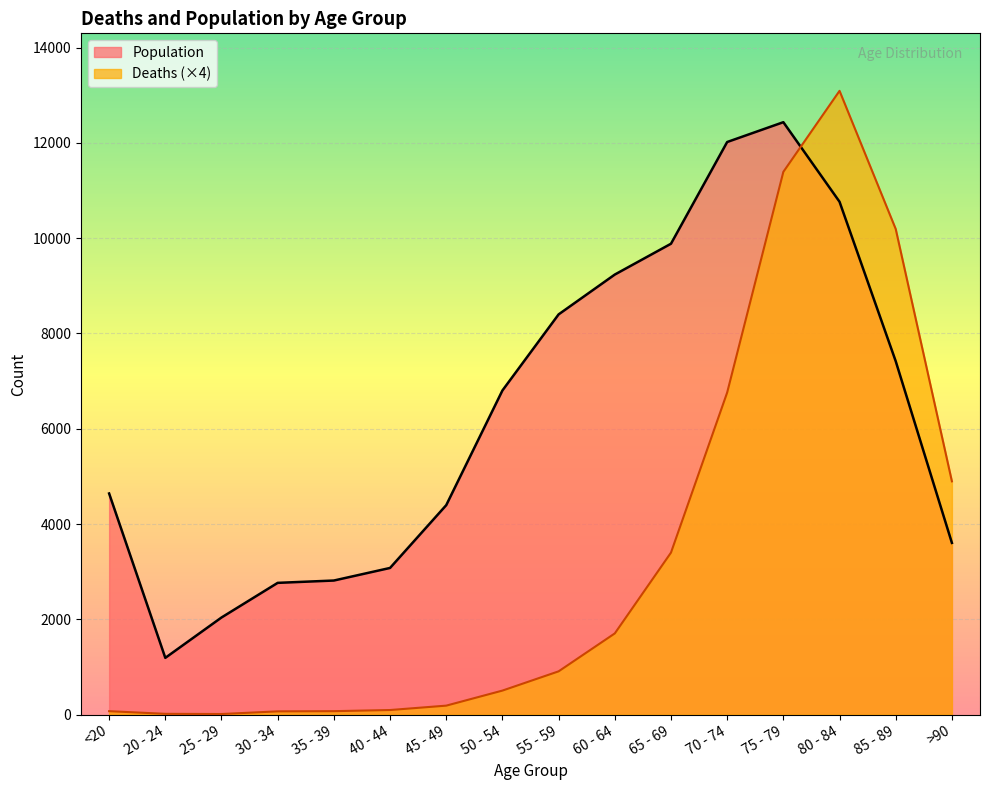

Is the value of Deaths at 50 - 54 greater than the value of Population at 35 - 39?

No